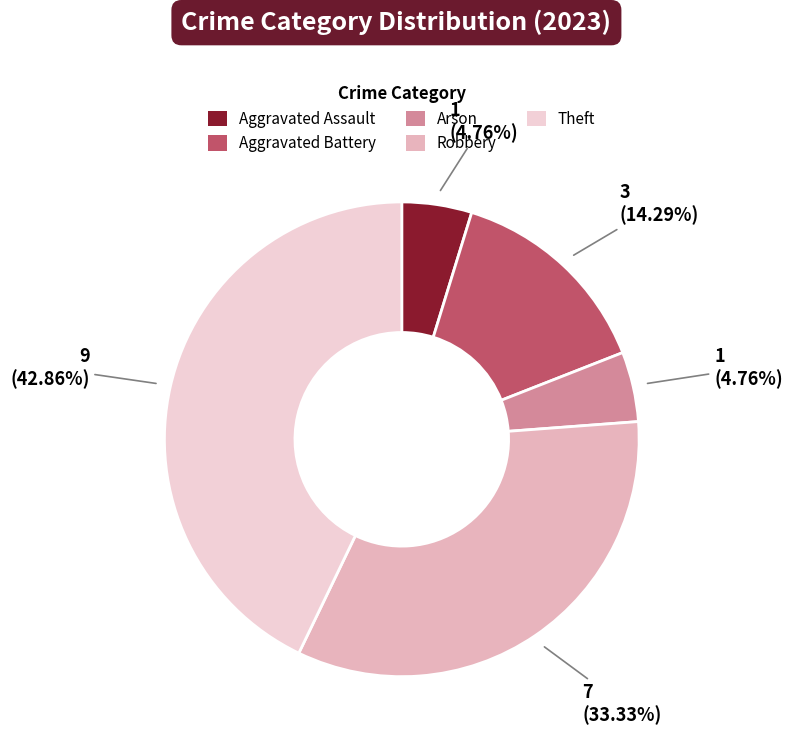

What percentage is NOT represented by Arson?

95.2%